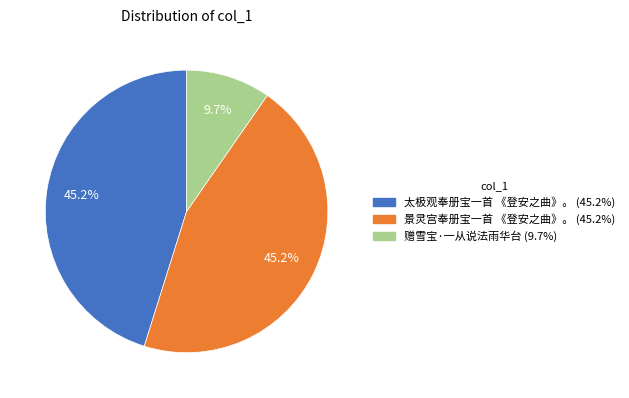

Count the number of slices in the pie.

3